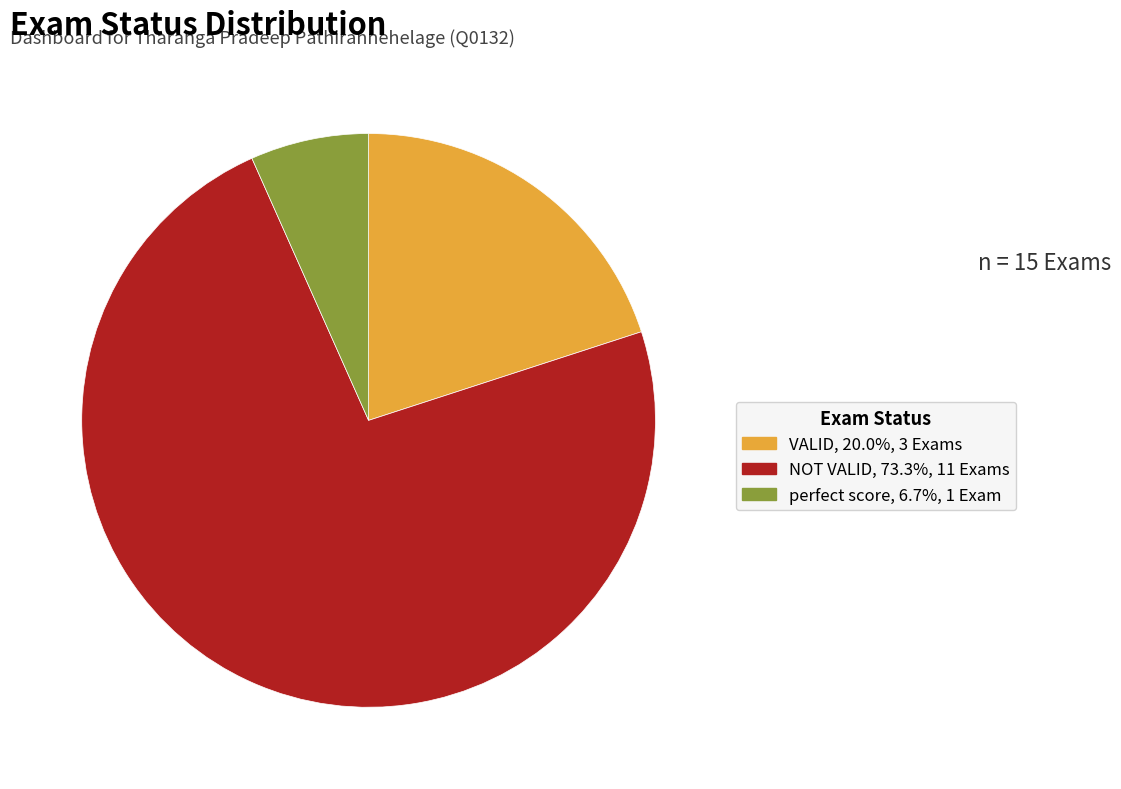

Is the sum of perfect score and NOT VALID greater than half?

Yes